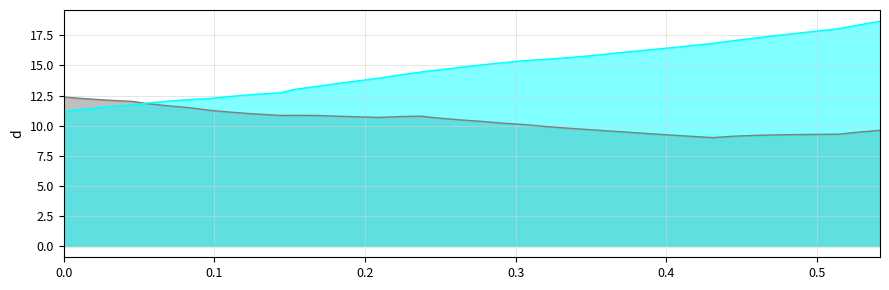

What is the greatest value displayed?

18.7